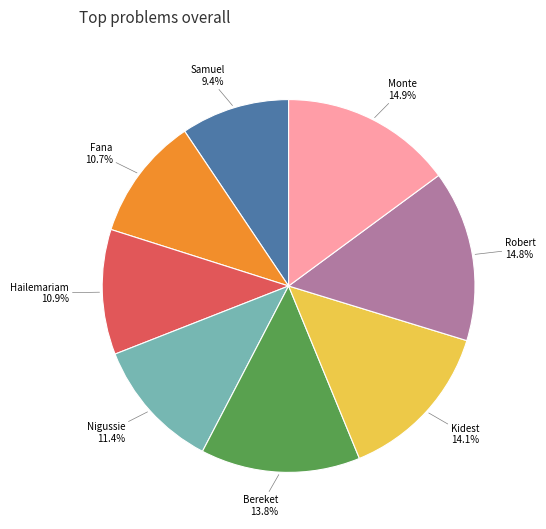

Which has a higher value, Bereket or Hailemariam?

Bereket